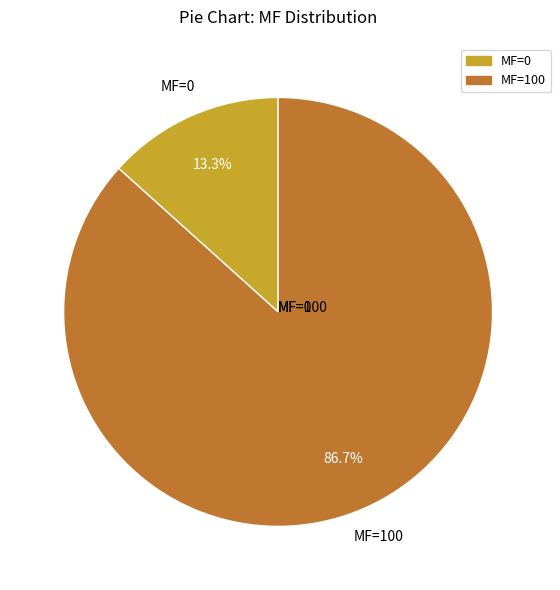

How many slices are in this pie chart?

2